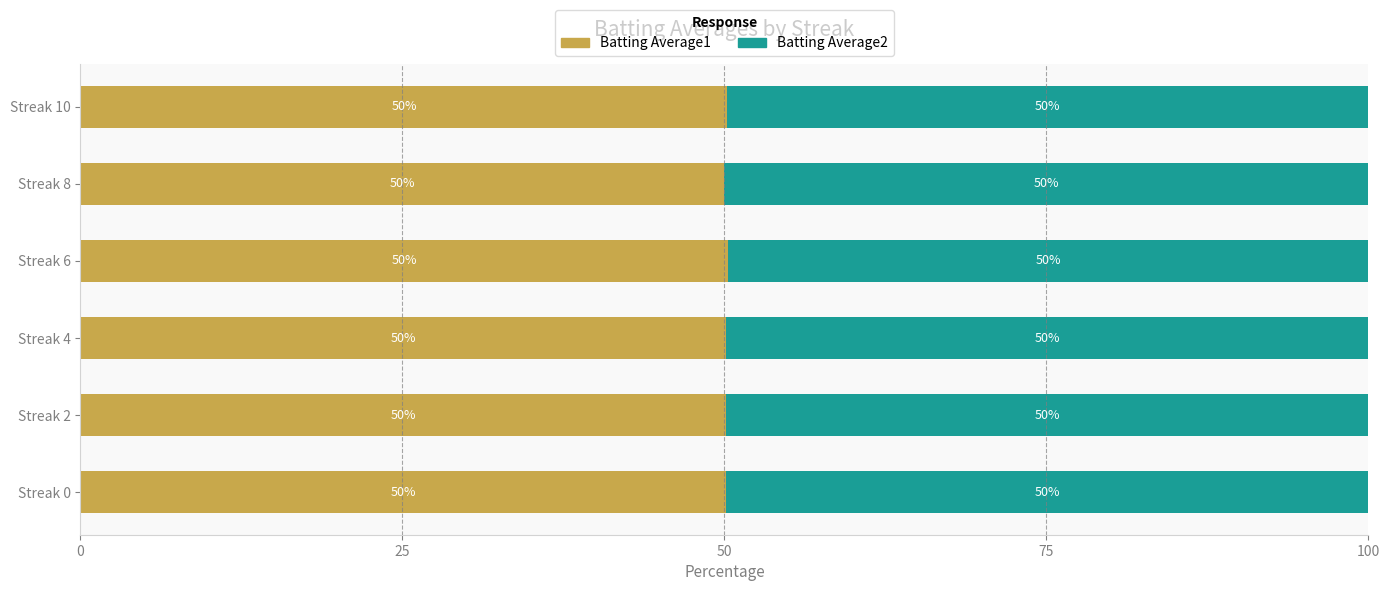

The Batting Average1 series shows 50.1 at Streak 4. True or false?

True